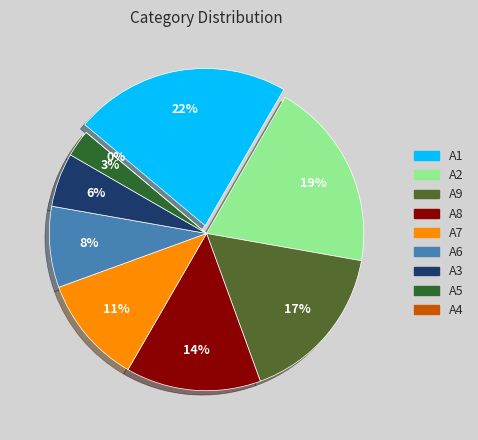

To the nearest percent, what portion does A7 represent?

11%